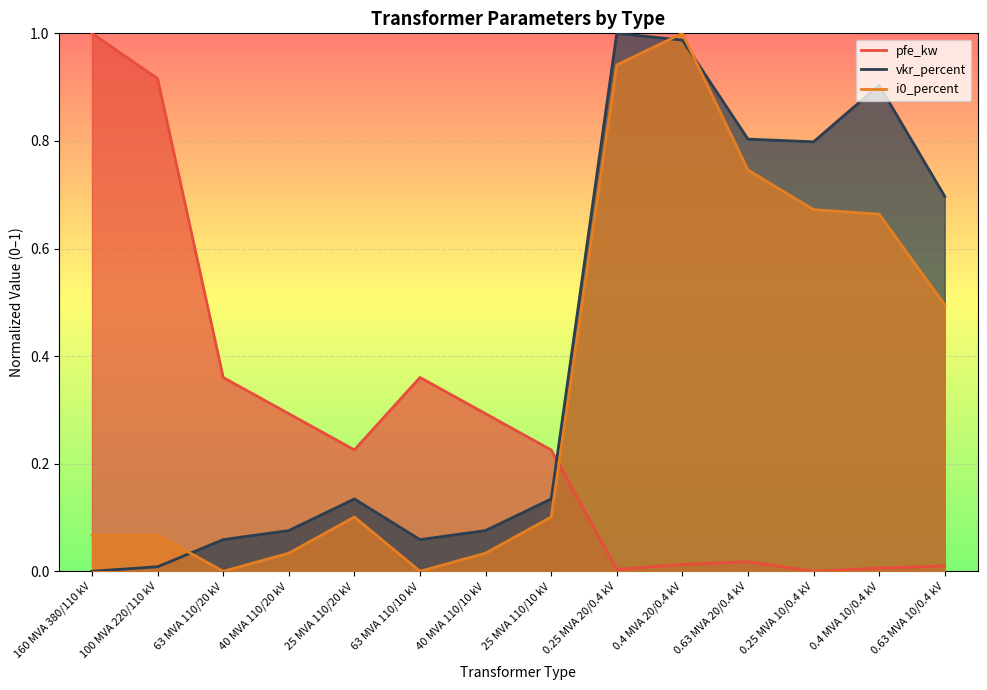

In vkr_percent, how many points are lower than both neighbors (excluding endpoints)?

2